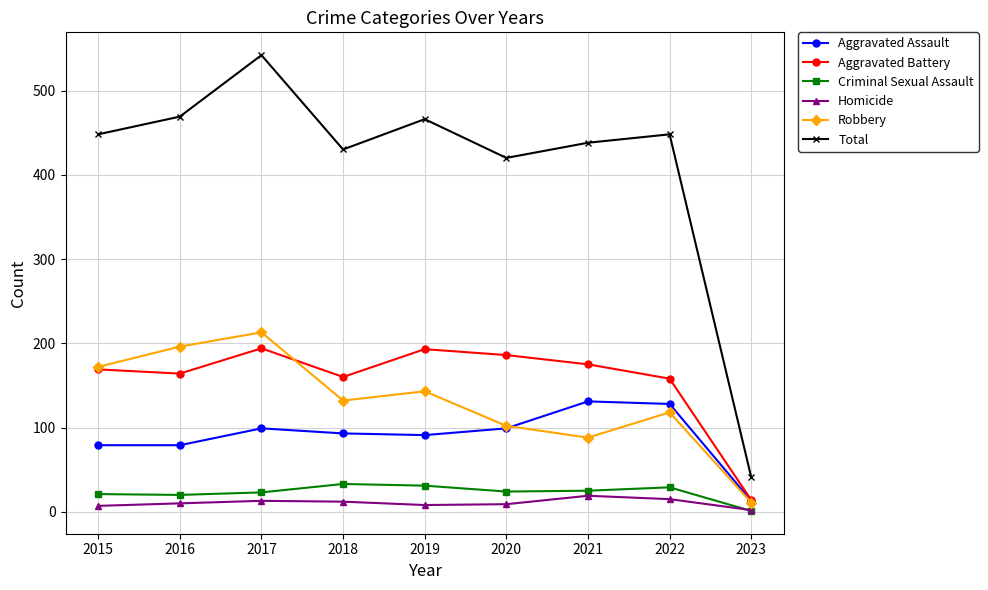

Which series has the widest spread of values?

Total